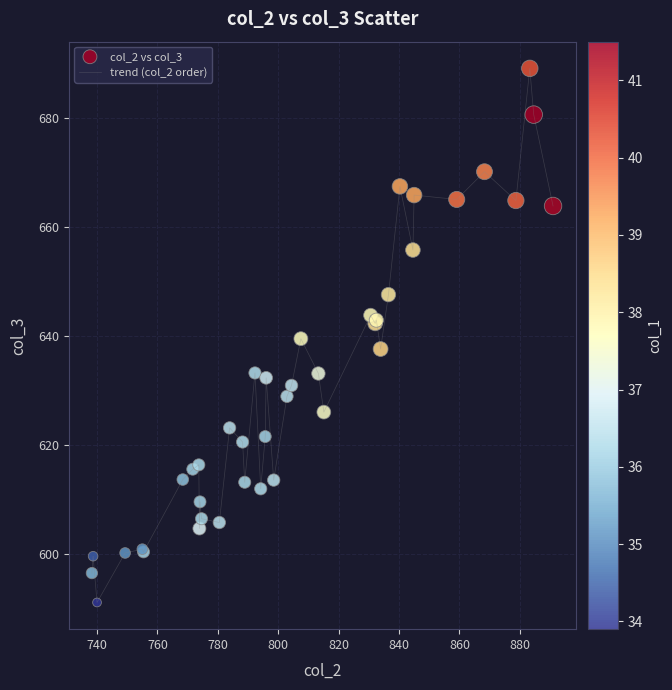

What is the maximum value shown in the chart?

689.2